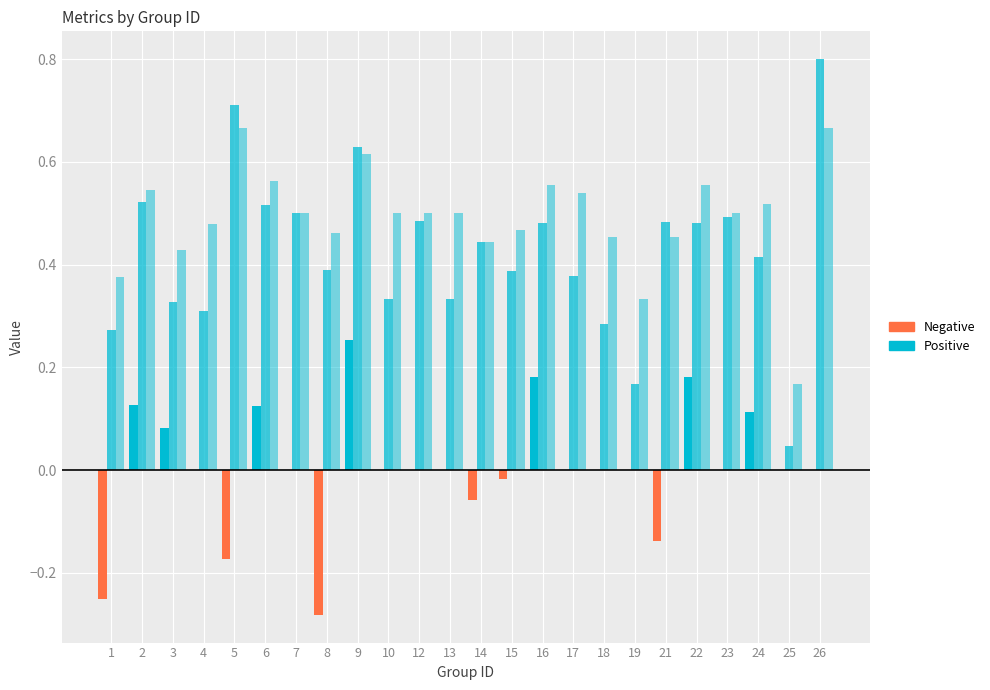

How many bars are there in each group?

3